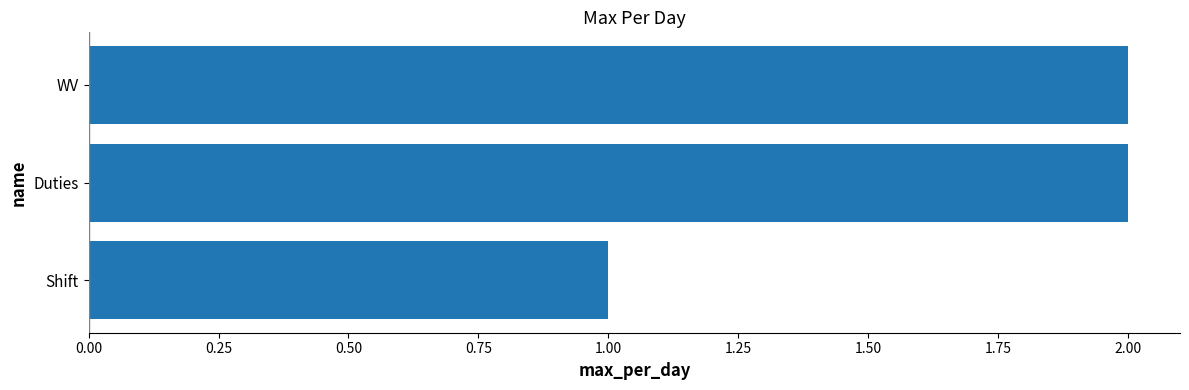

True or false: the data shows 2 at WV.

True